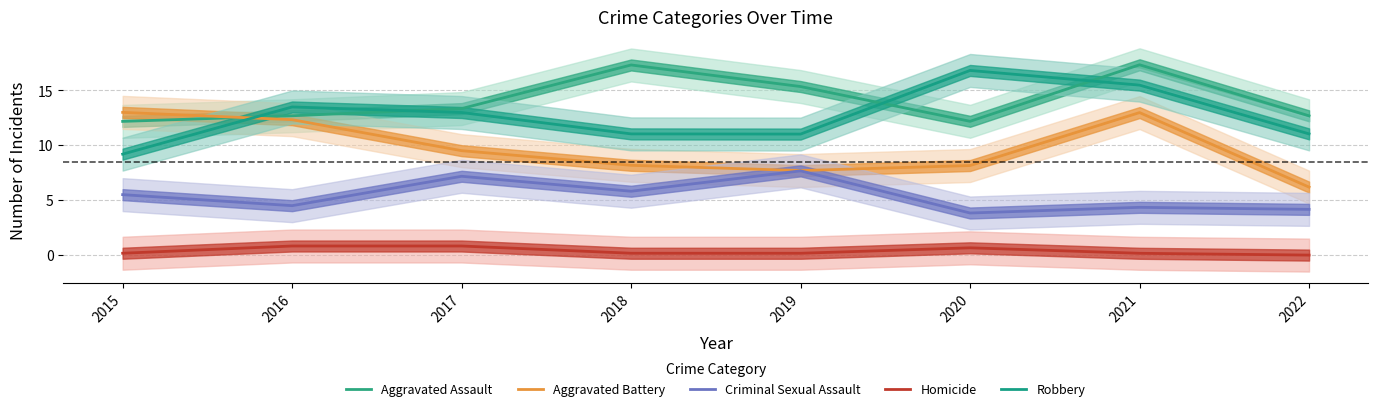

What is the sum of all Aggravated Battery values?

78.0